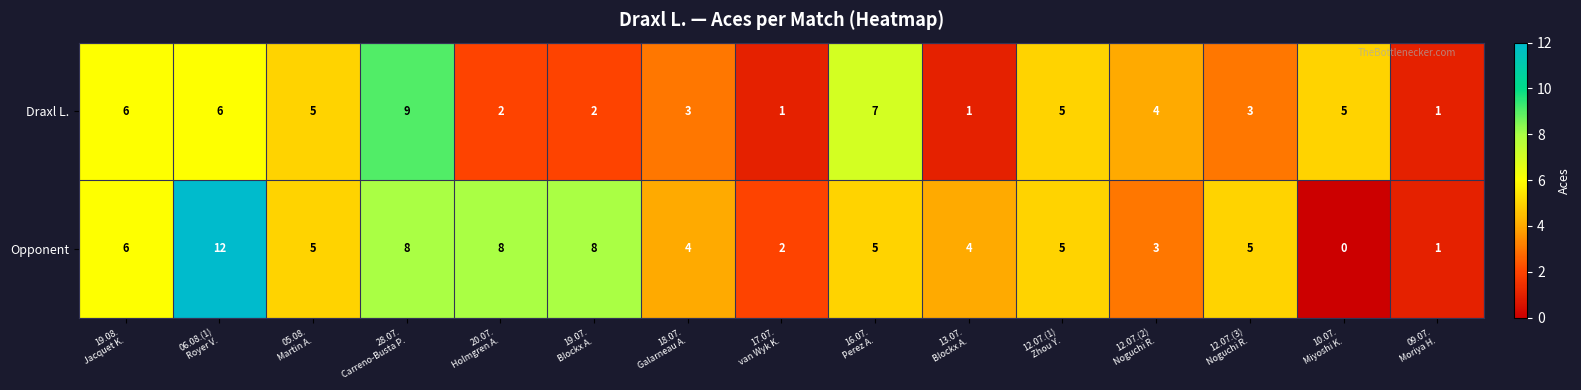

Rank the series by their maximum value, from lowest to highest.

Draxl L., Opponent